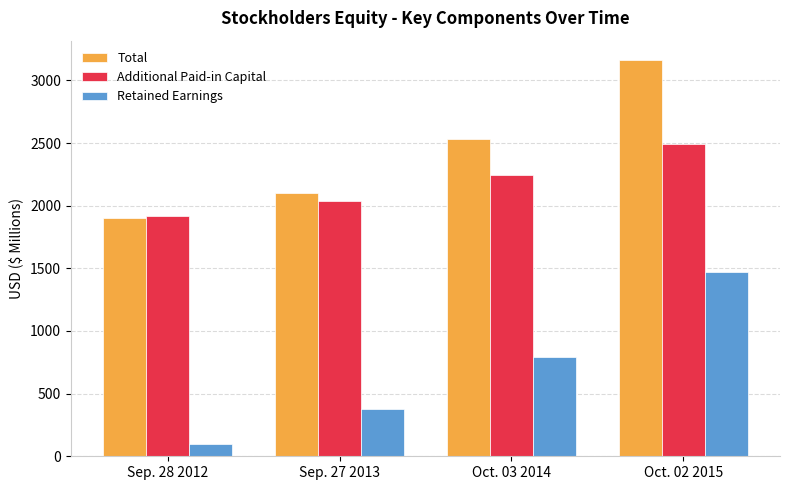

Reading right to left, transcribe all the data shown in this chart.

Total: 3159.2	2532.4	2101.1	1905.5
Additional Paid-in Capital: 2495.2	2248.2	2041.4	1920.0
Retained Earnings: 1469.2	794.9	378.9	100.8